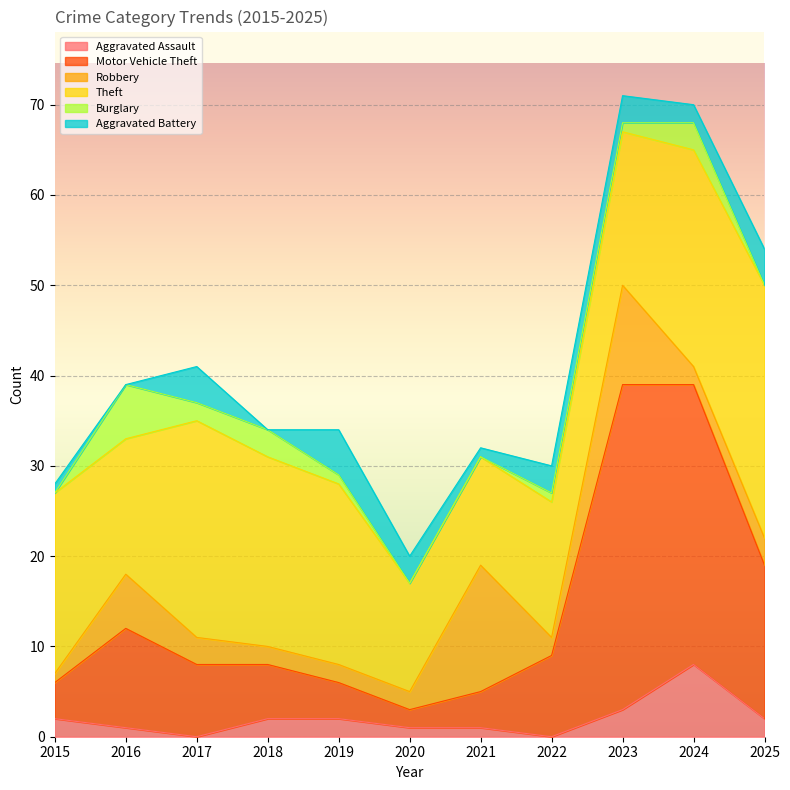

What is the difference between the Motor Vehicle Theft values at 2021 and 2017?

4